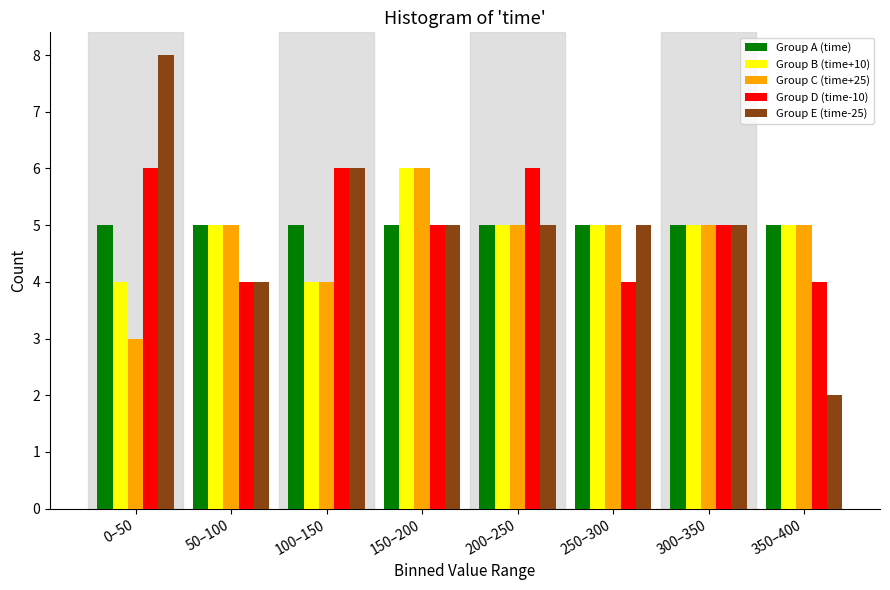

Read the Group D (time-10) value at 50–100.

4